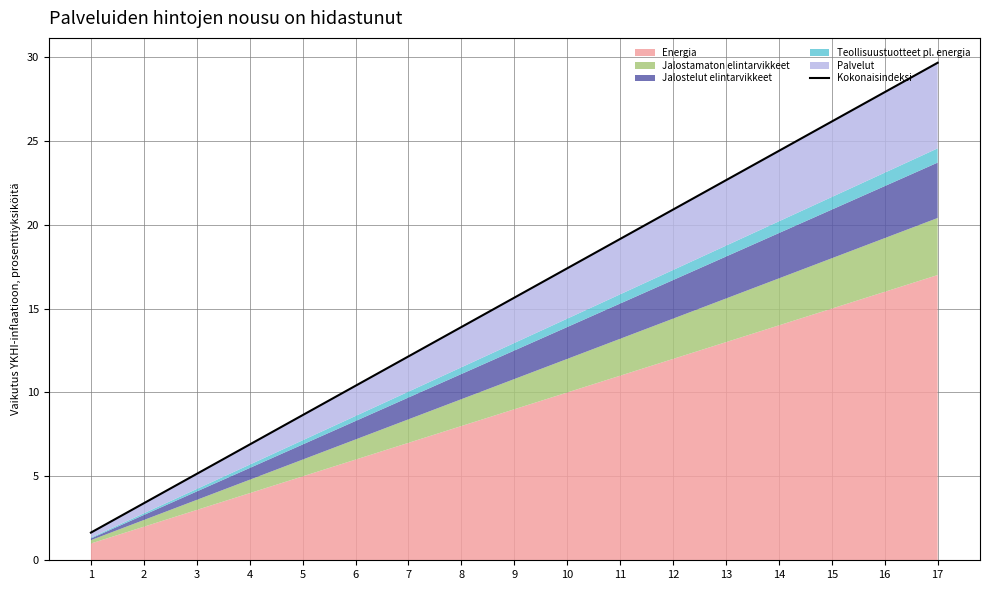

Read the value at 11.

19.1